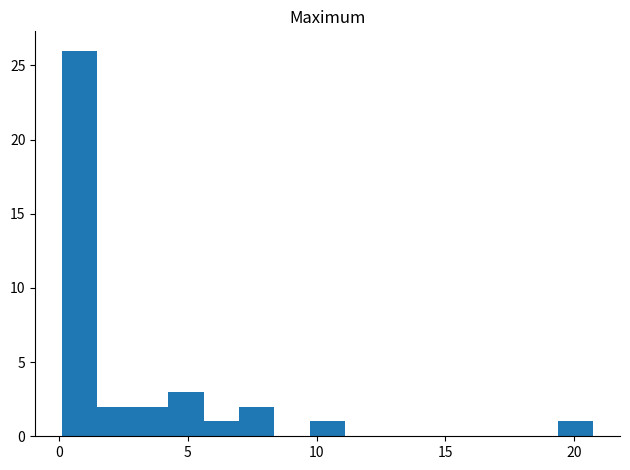

Read against the x-axis, roughly where is the centre of the tallest bar?

1.0